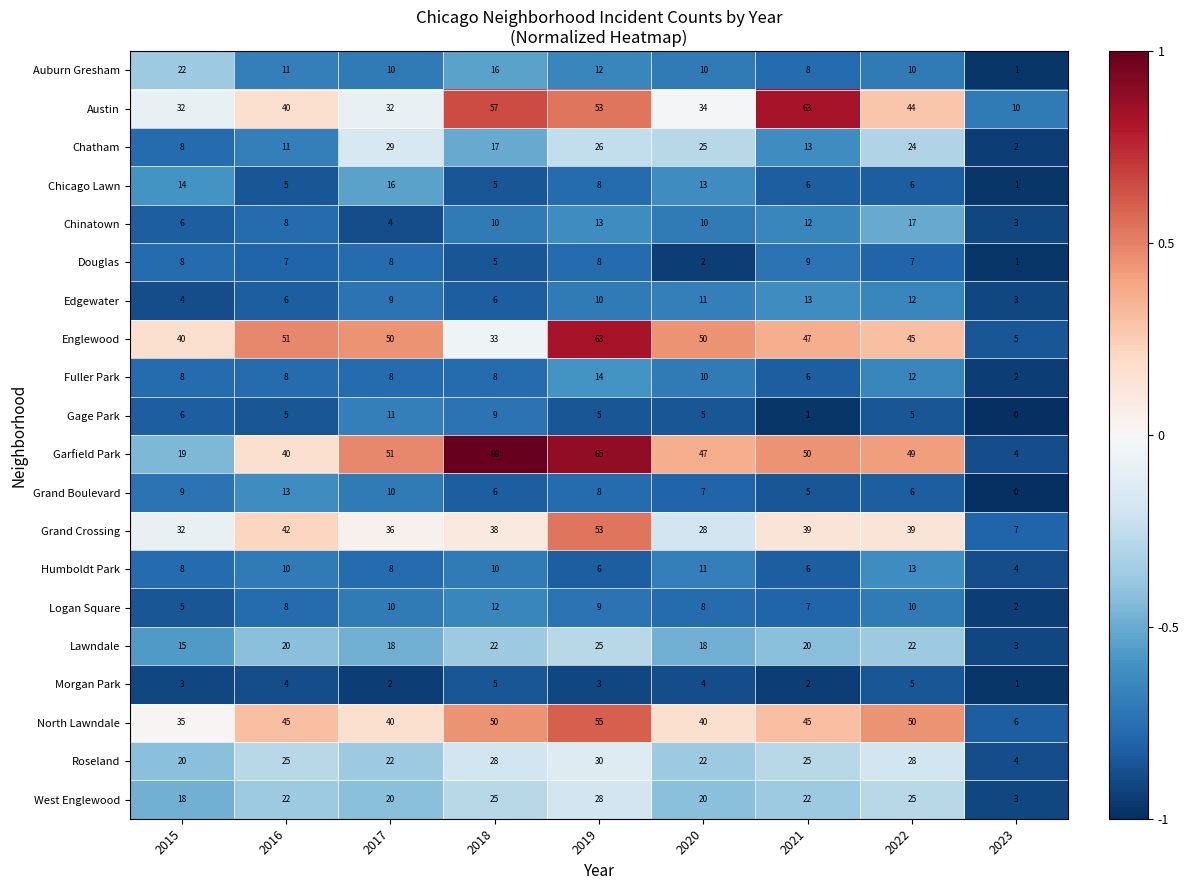

Count the number of data series in this chart.

20